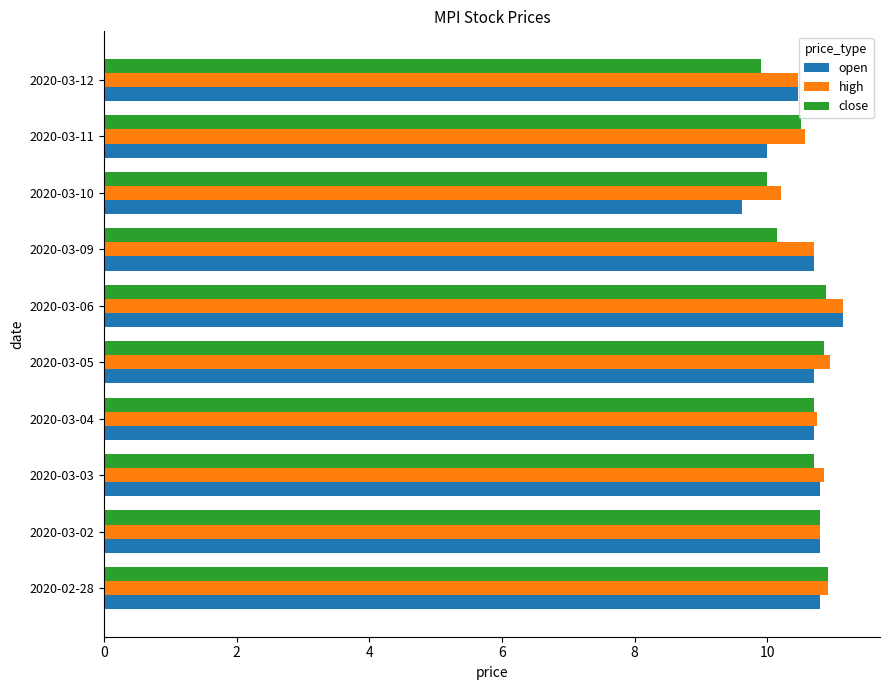

What is the greatest value displayed?

11.1